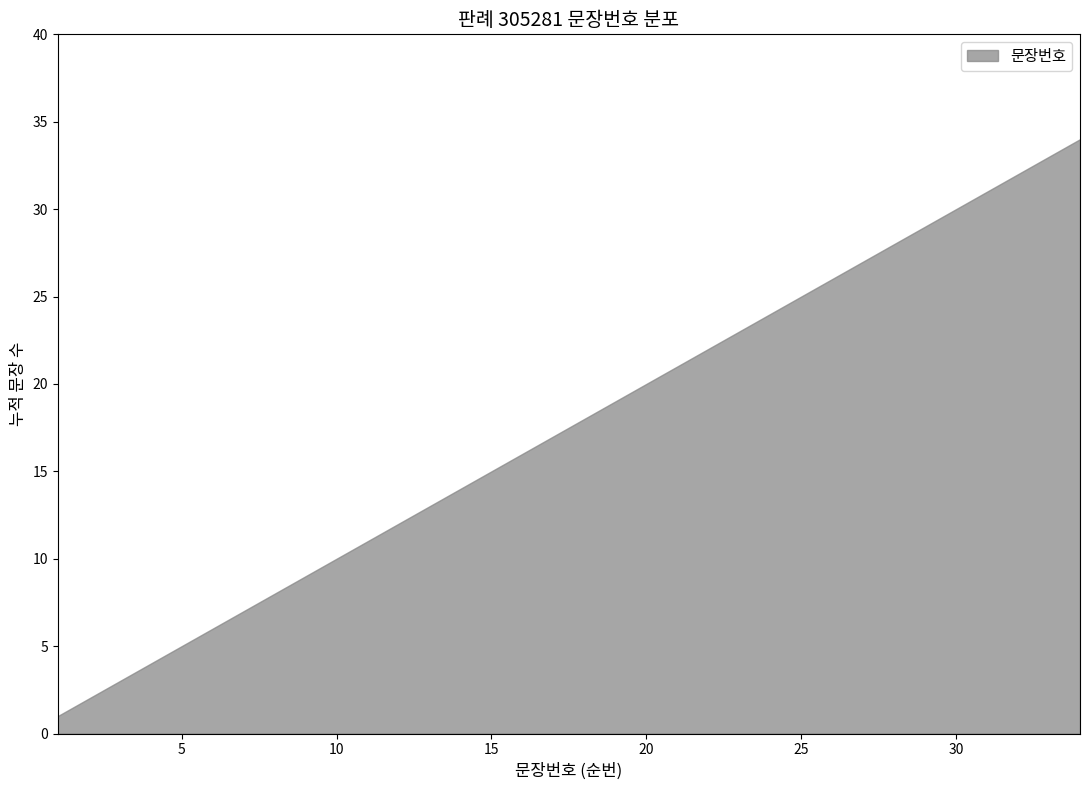

What is the sum of all values?

595